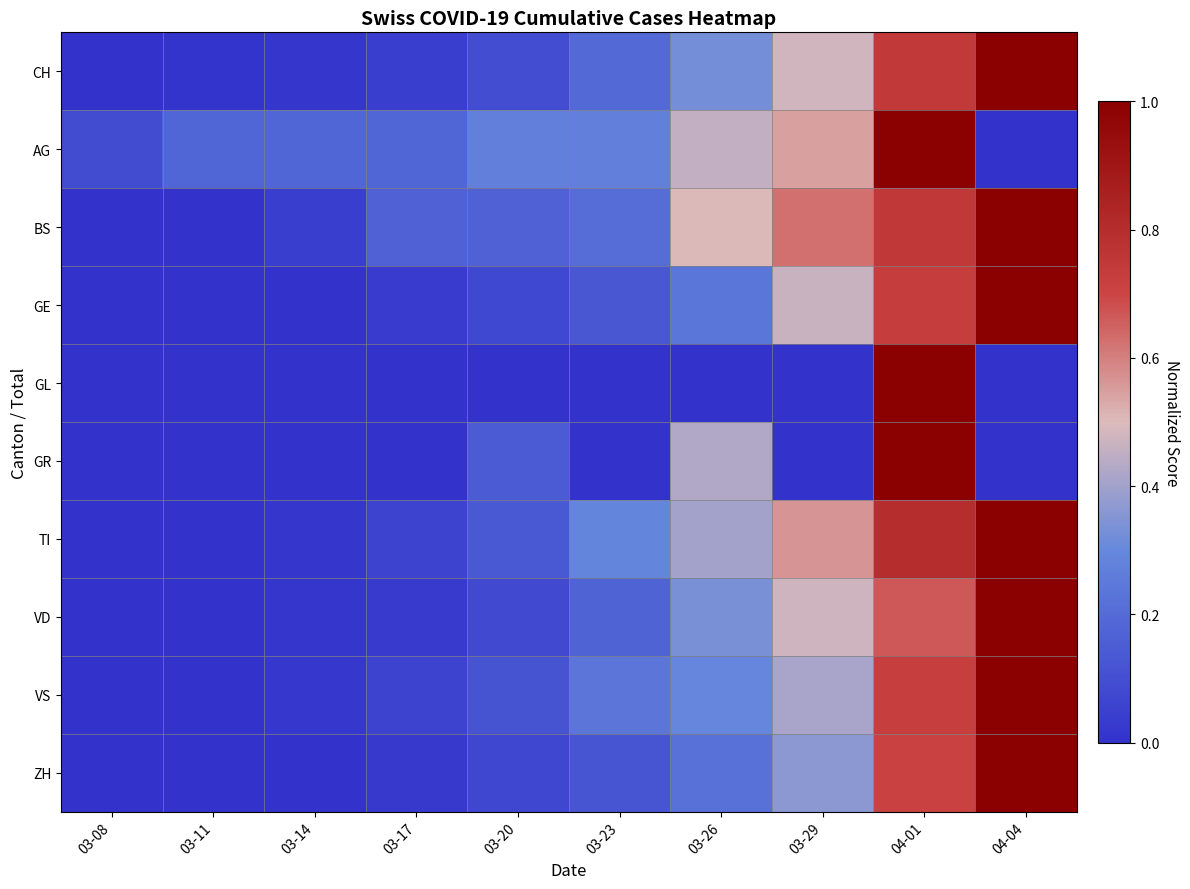

Reading left to right, transcribe all the data shown in this chart.

CH: 03-08=0.0	03-11=0.0	03-14=0.0	03-17=0.0	03-20=0.1	03-23=0.2	03-26=0.3	03-29=0.5	04-01=0.7	04-04=1.0
AG: 03-08=0.1	03-11=0.2	03-14=0.2	03-17=0.2	03-20=0.3	03-23=0.3	03-26=0.5	03-29=0.5	04-01=1.0	04-04=0.0
BS: 03-08=0.0	03-11=0.0	03-14=0.0	03-17=0.2	03-20=0.2	03-23=0.2	03-26=0.5	03-29=0.6	04-01=0.8	04-04=1.0
GE: 03-08=0.0	03-11=0.0	03-14=0.0	03-17=0.0	03-20=0.1	03-23=0.1	03-26=0.2	03-29=0.5	04-01=0.7	04-04=1.0
GL: 03-08=0.0	03-11=0.0	03-14=0.0	03-17=0.0	03-20=0.0	03-23=0.0	03-26=0.0	03-29=0.0	04-01=1.0	04-04=0.0
GR: 03-08=0.0	03-11=0.0	03-14=0.0	03-17=0.0	03-20=0.1	03-23=0.0	03-26=0.4	03-29=0.0	04-01=1.0	04-04=0.0
TI: 03-08=0.0	03-11=0.0	03-14=0.0	03-17=0.1	03-20=0.1	03-23=0.3	03-26=0.4	03-29=0.6	04-01=0.8	04-04=1.0
VD: 03-08=0.0	03-11=0.0	03-14=0.0	03-17=0.0	03-20=0.1	03-23=0.2	03-26=0.3	03-29=0.5	04-01=0.7	04-04=1.0
VS: 03-08=0.0	03-11=0.0	03-14=0.0	03-17=0.1	03-20=0.1	03-23=0.2	03-26=0.3	03-29=0.4	04-01=0.7	04-04=1.0
ZH: 03-08=0.0	03-11=0.0	03-14=0.0	03-17=0.0	03-20=0.1	03-23=0.1	03-26=0.2	03-29=0.4	04-01=0.7	04-04=1.0